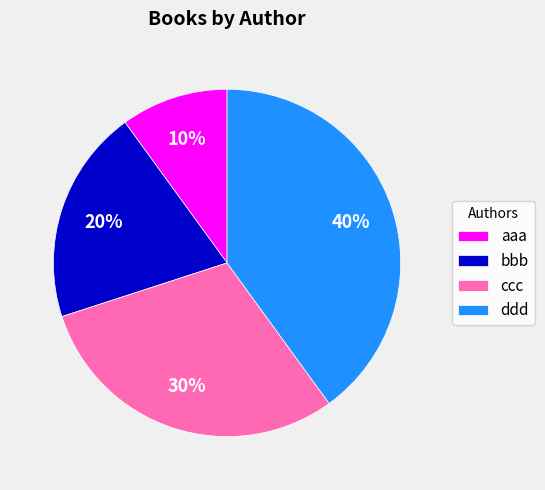

What is the ratio of the value at bbb to the value at ddd?

0.5